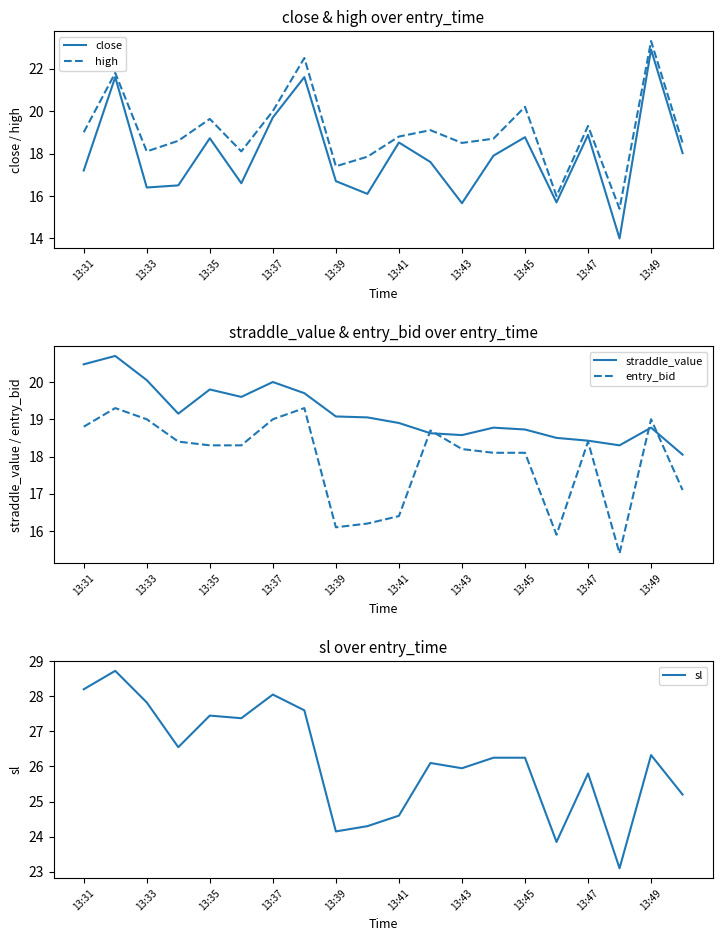

Does the chart have visible grid lines?

No